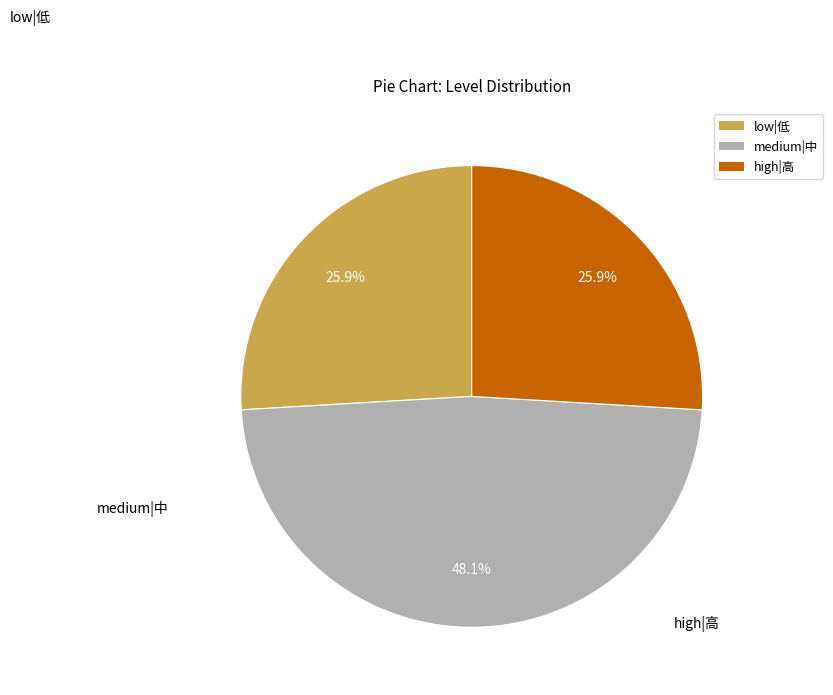

Is there any slice that represents more than half of the pie?

No